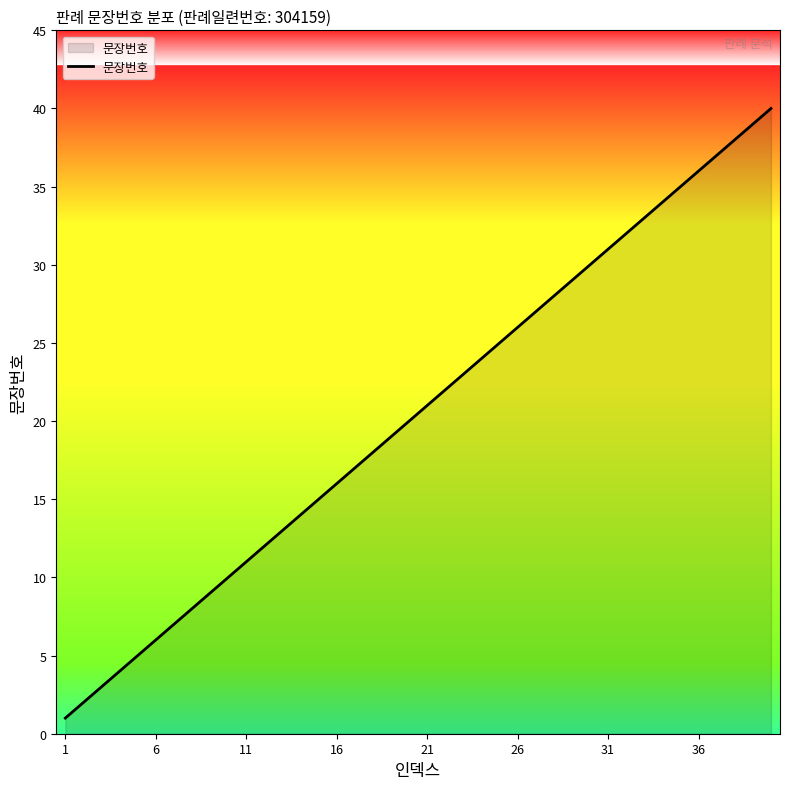

What is the difference between the maximum and minimum values?

39